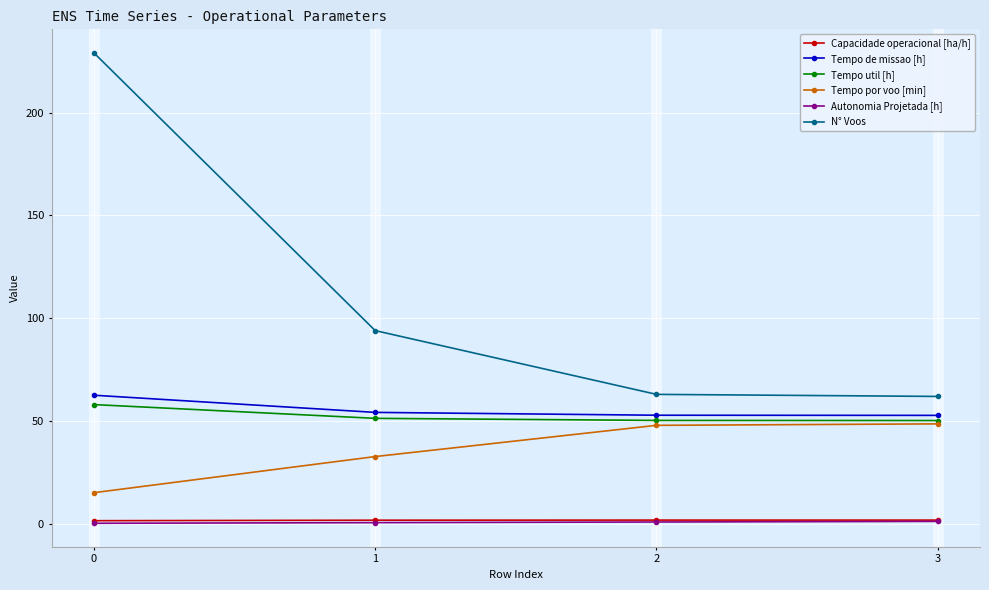

Between 0 and 3, which series saw the biggest shift?

N° Voos